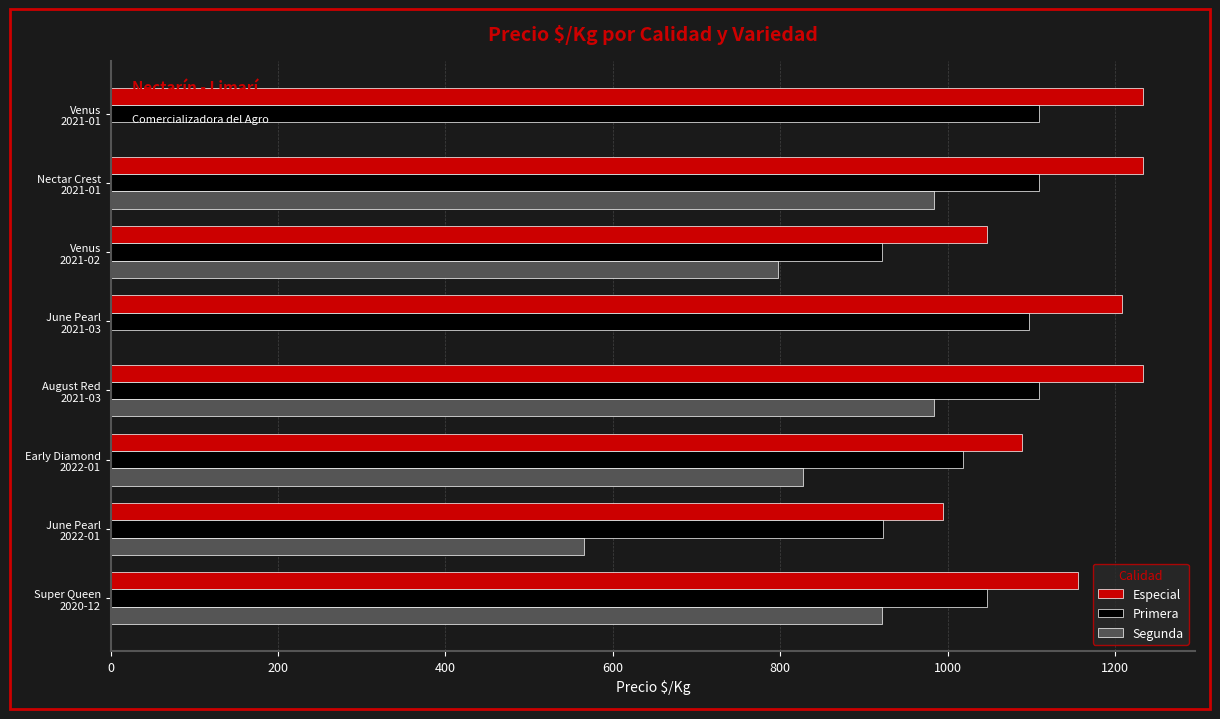

What is the average value of the Segunda series?

635